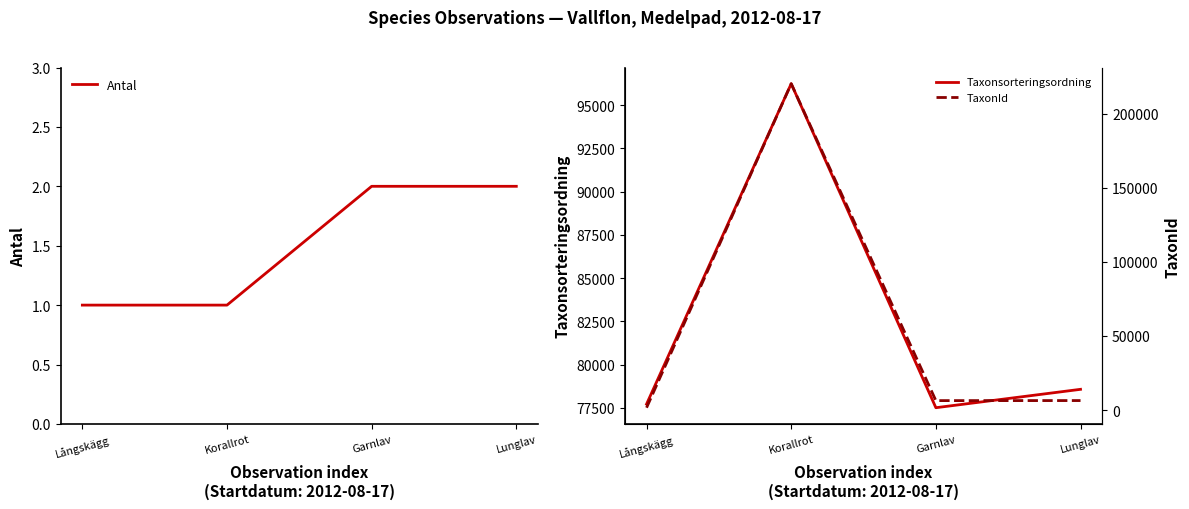

What position from the right is Korallrot?

3